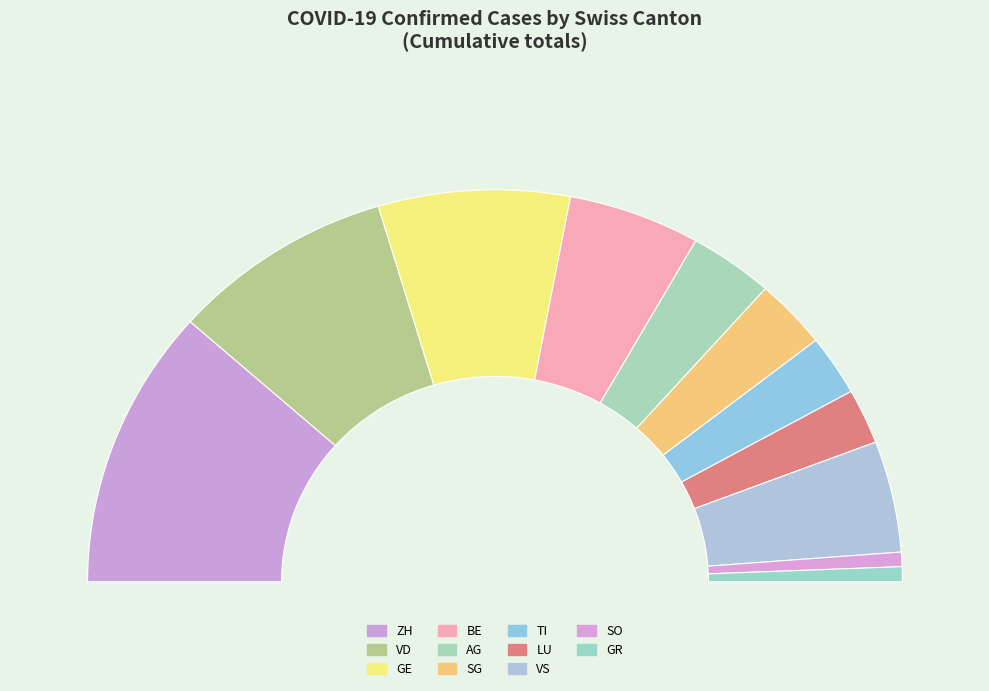

The SH slice represents 21% of the pie. True or false?

False